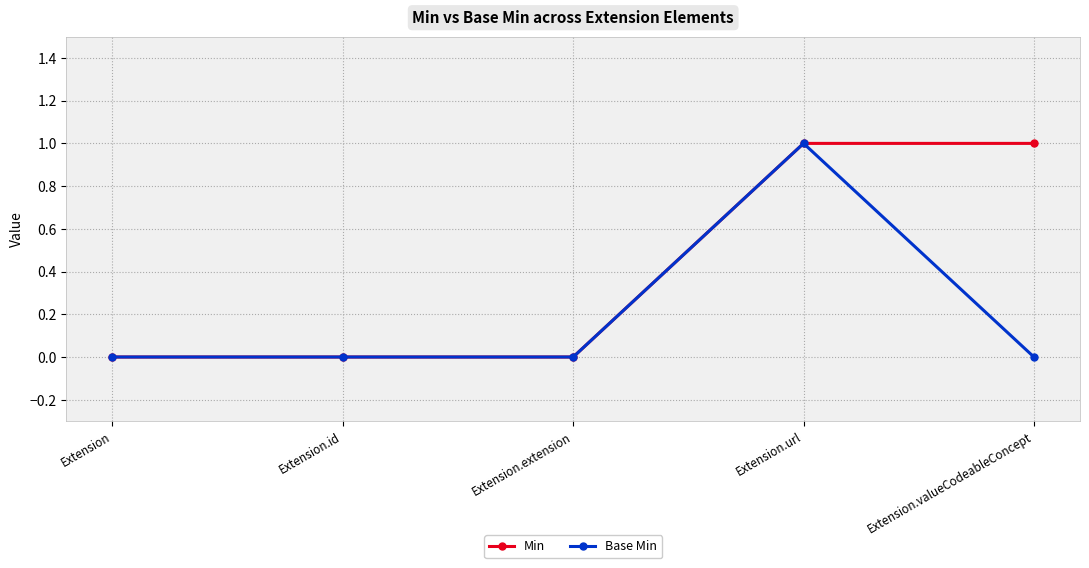

Is this an area chart (filled region under the line)?

No